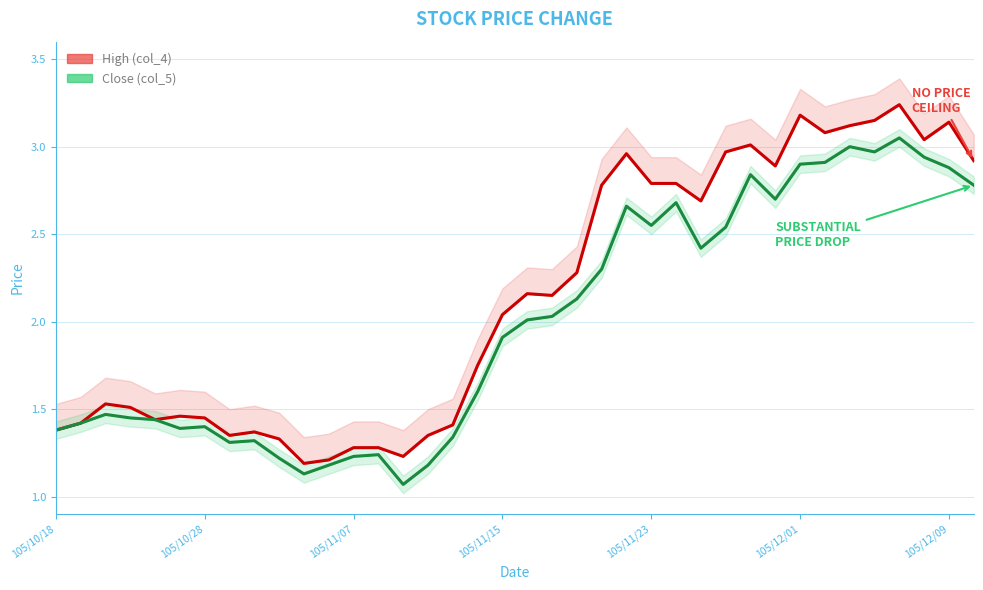

Is it true that Close (col_5) equals 0.3 at 105/11/01?

False